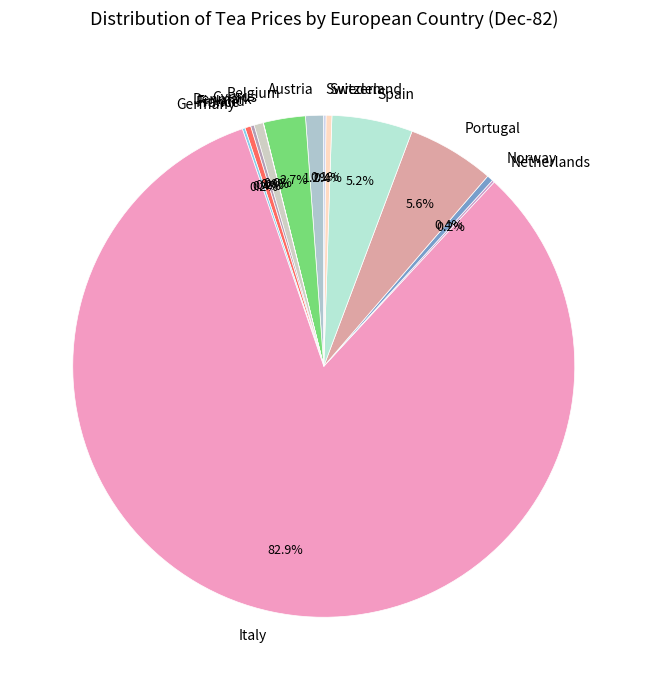

What percentage is the Italy slice, to the nearest percent?

83%